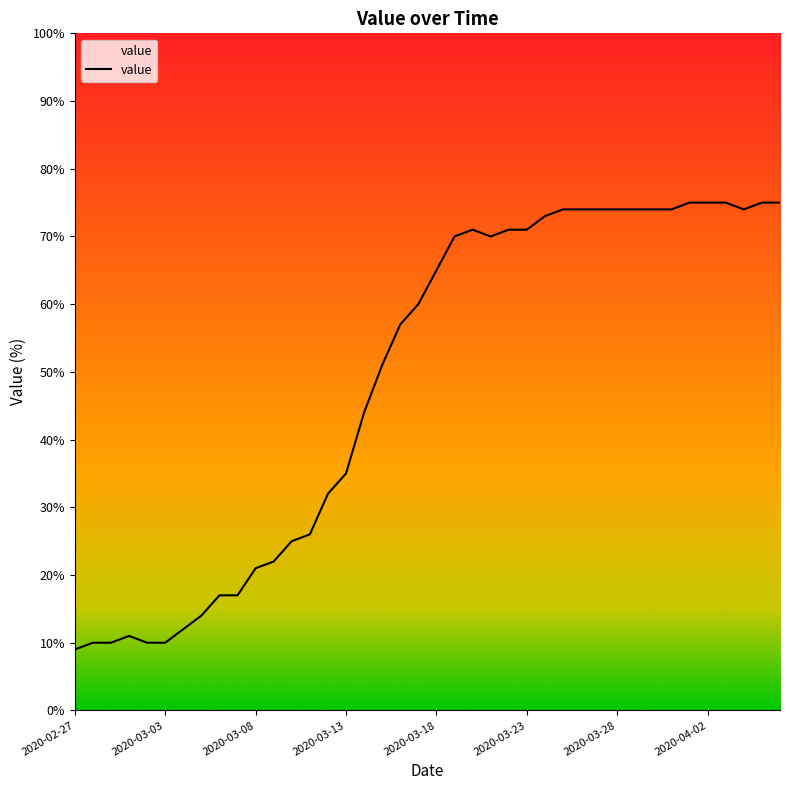

How many points are higher than both their immediate neighbors (excluding endpoints)?

2